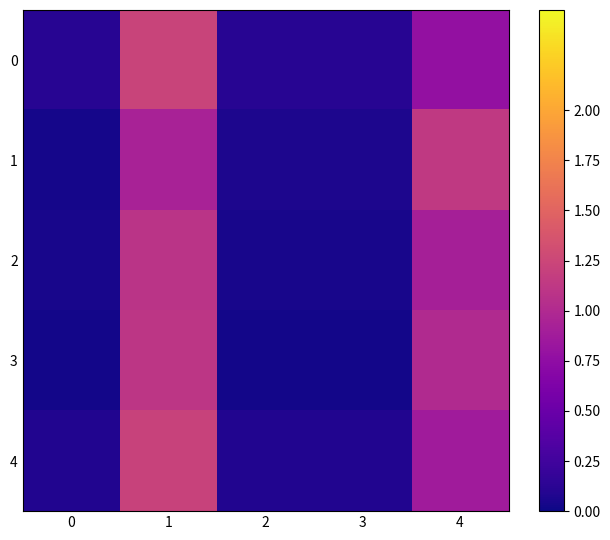

How many series are shown in this chart?

5